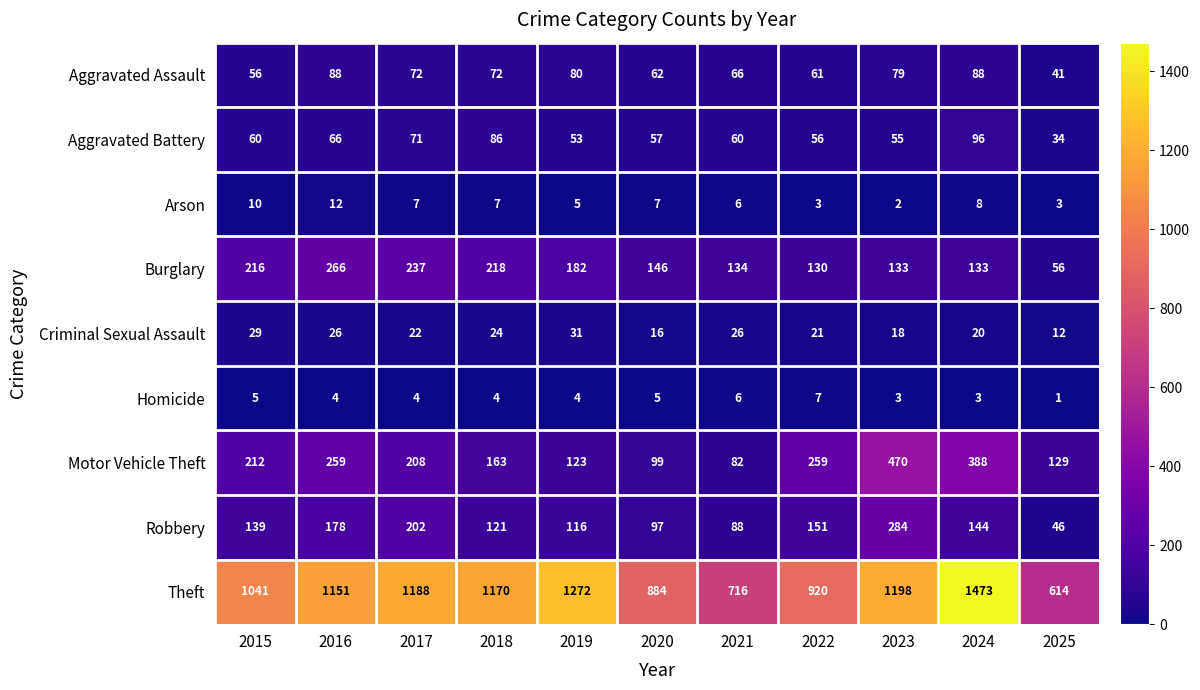

What is the difference between the Theft values at 2024 and 2020?

589